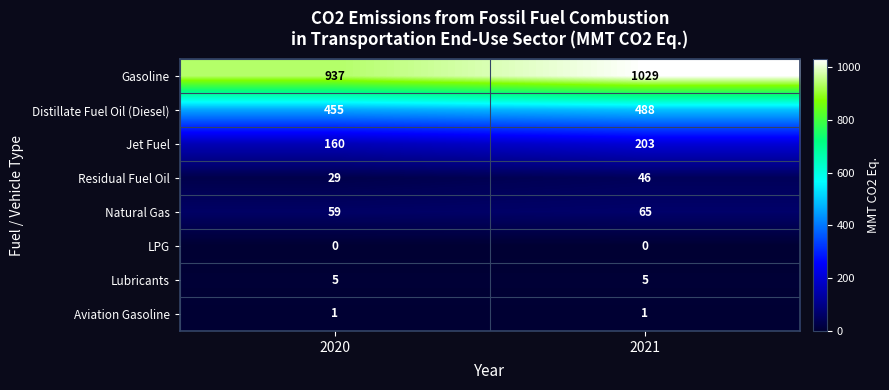

Which series has the largest total across all categories?

Gasoline